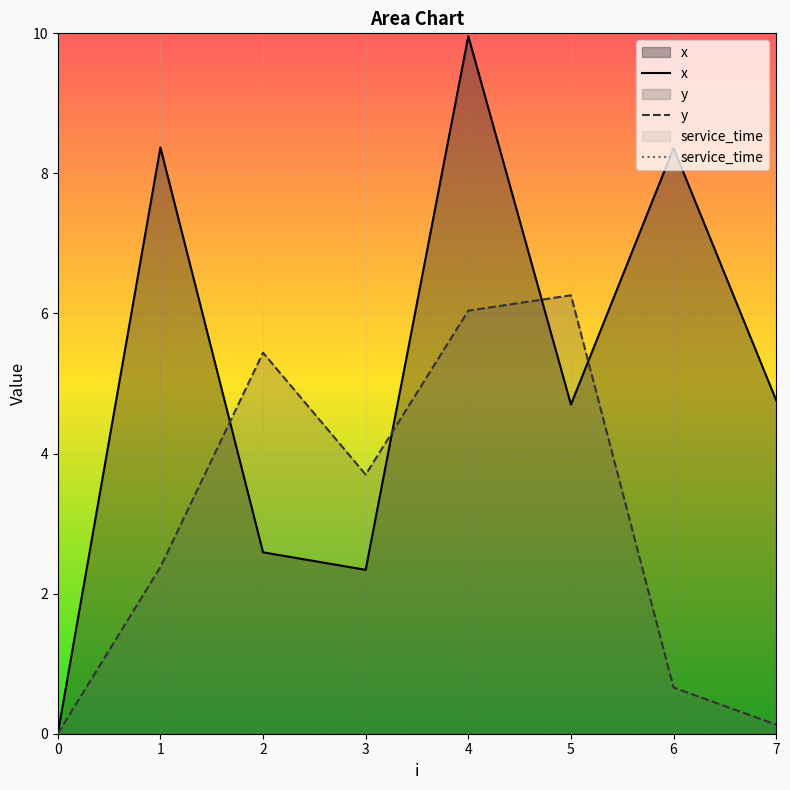

Is it true that x equals 2.6 at 2?

True